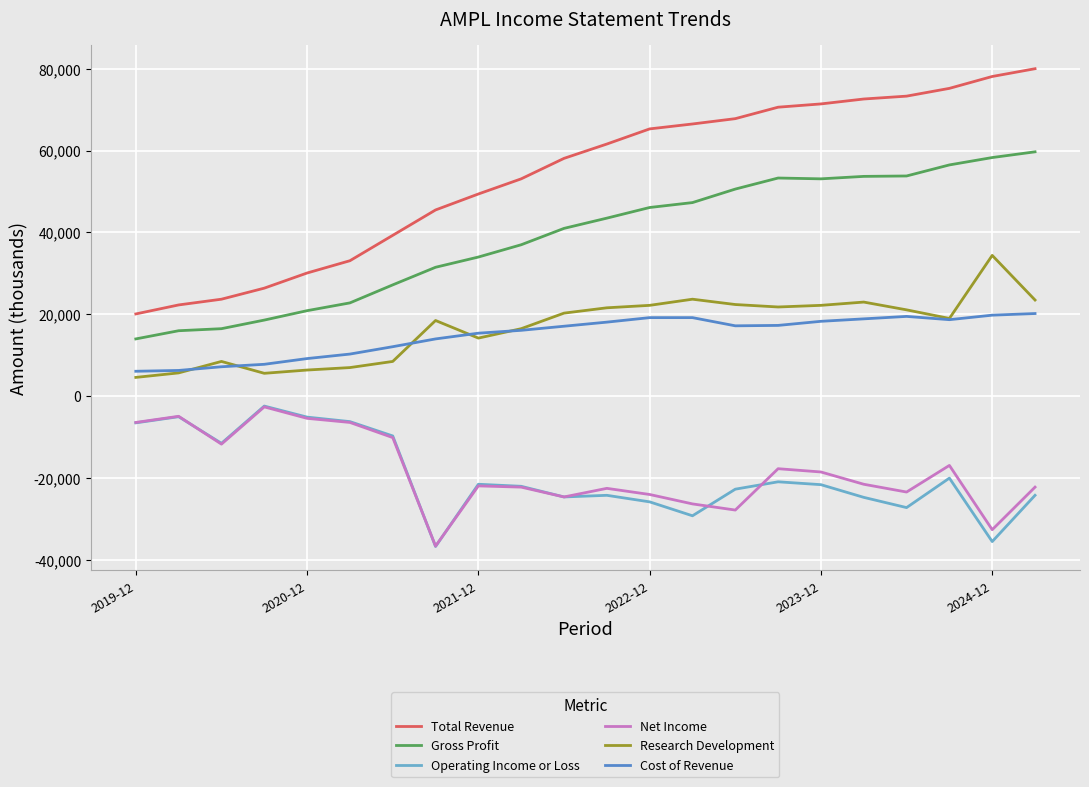

Which series has the largest range (max minus min)?

Total Revenue